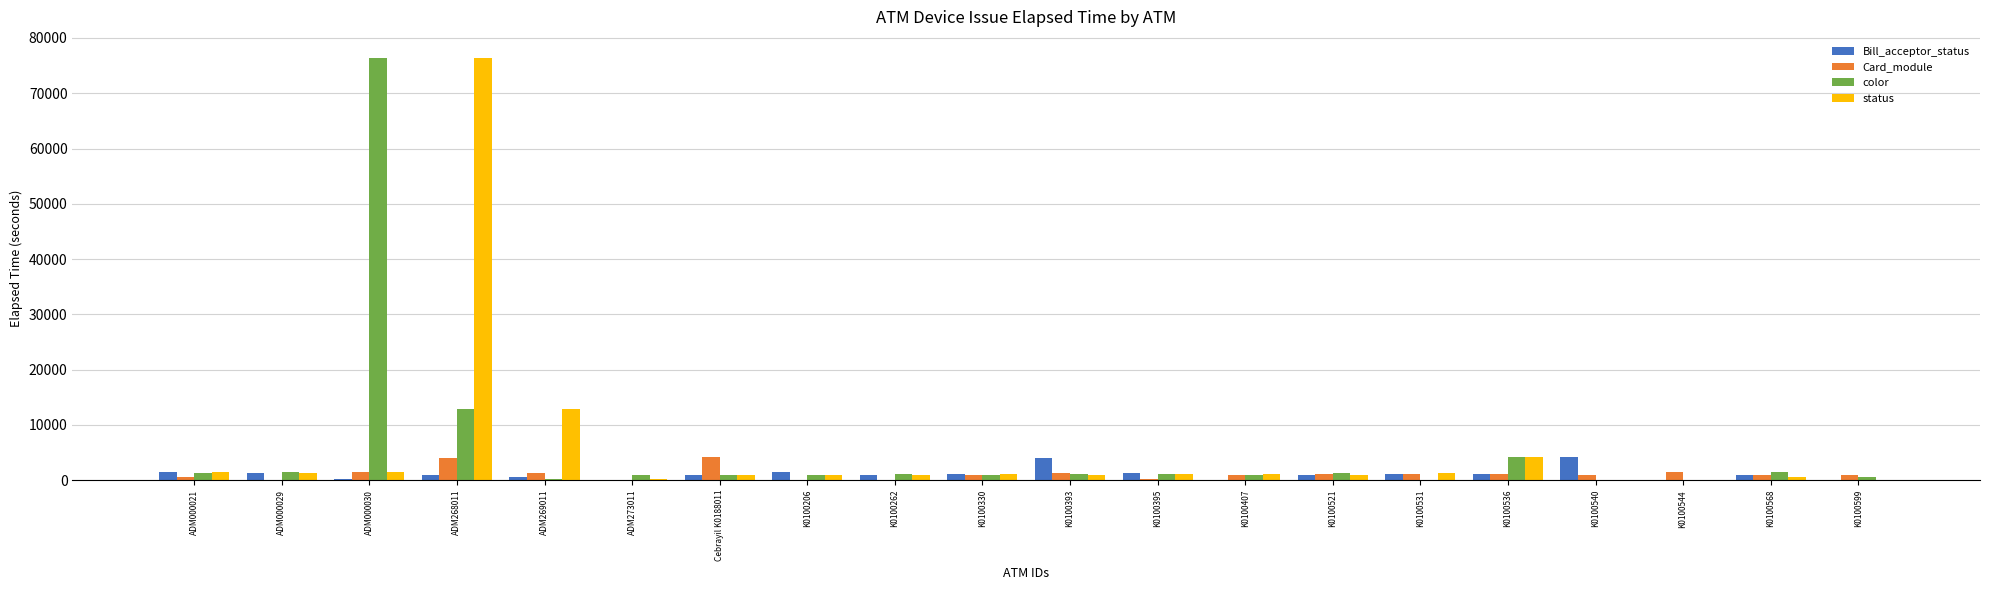

How many groups of bars are there?

20